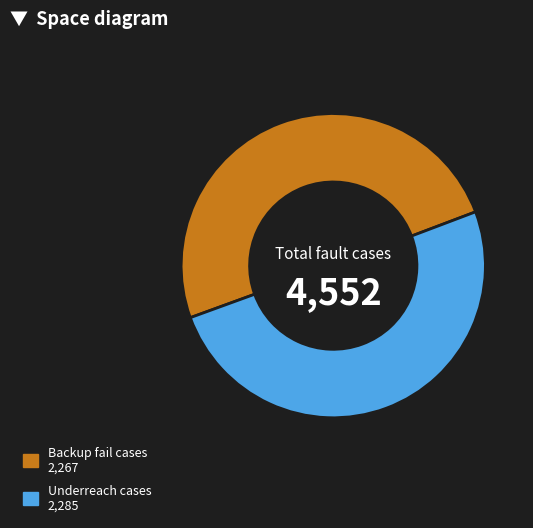

How many slices are in this pie chart?

2